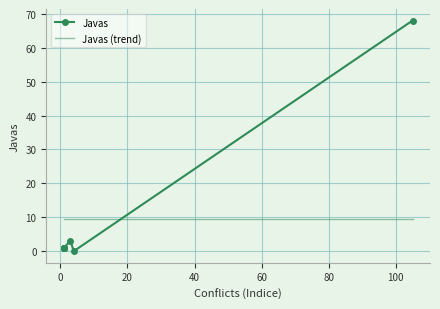

How many lines are shown in the chart?

2